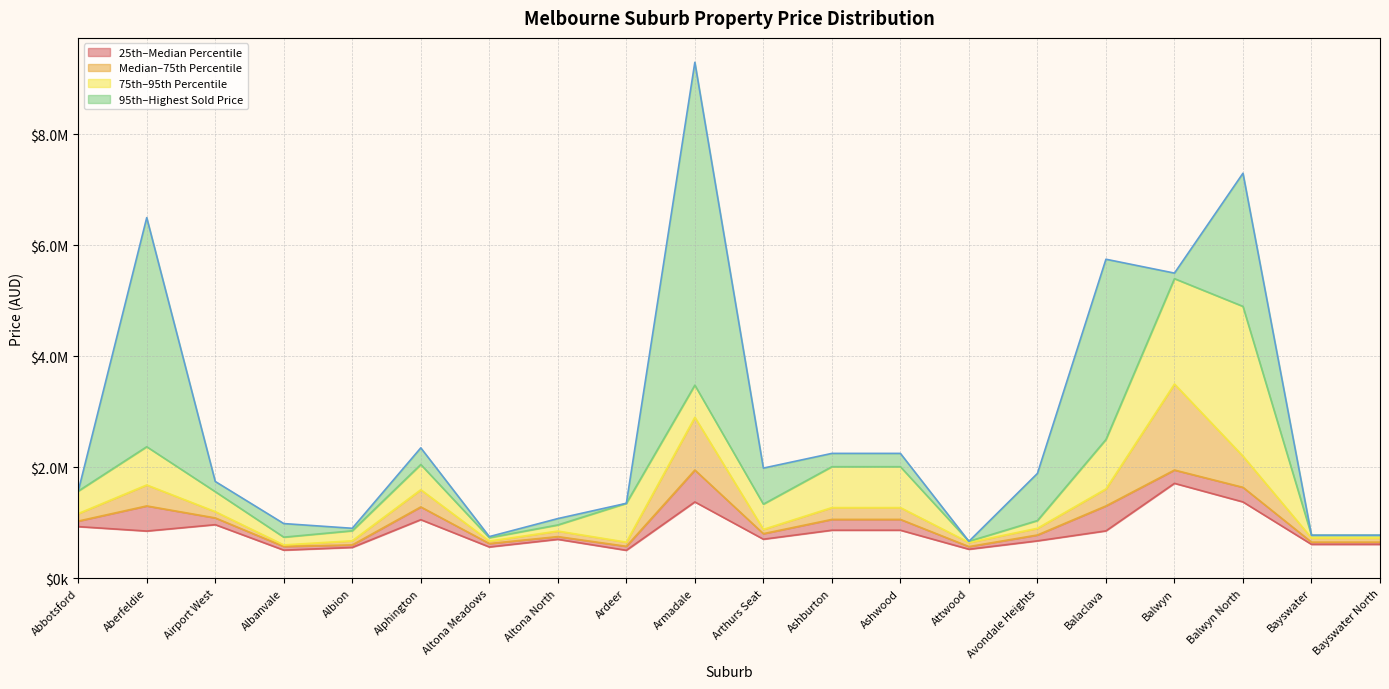

How many lines are shown in the chart?

5